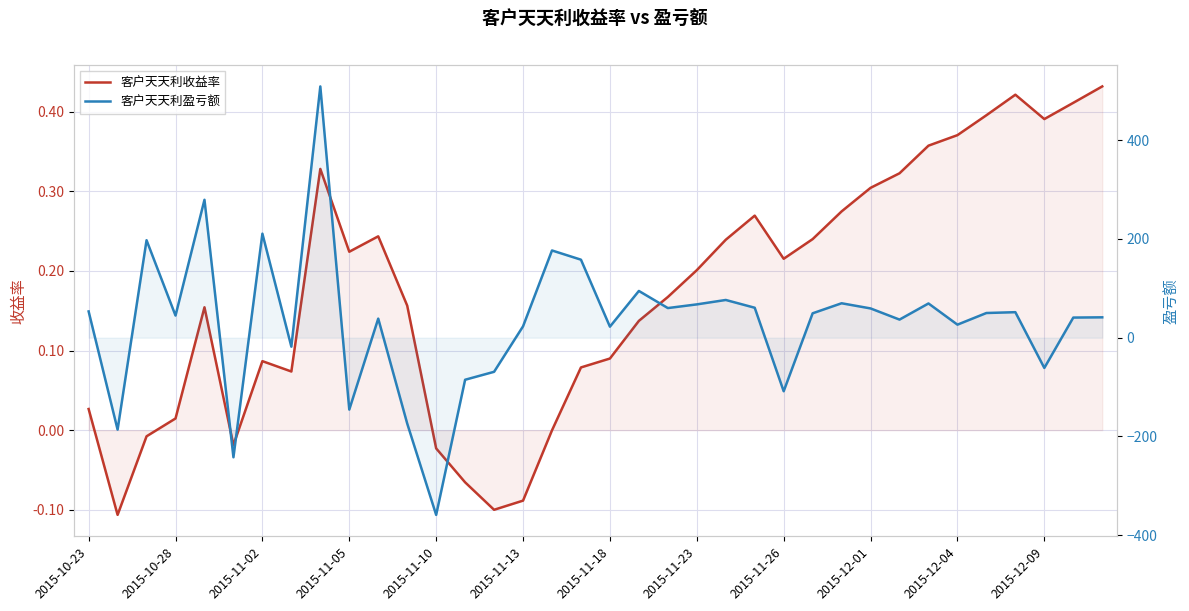

Does the chart have visible grid lines?

Yes